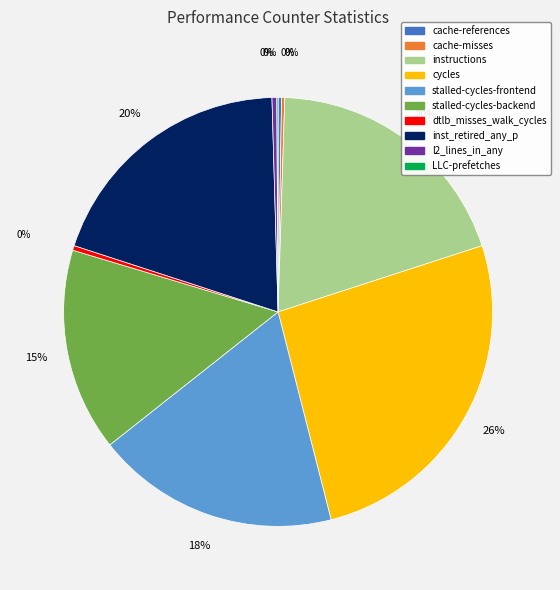

Is there any slice that represents more than half of the pie?

No